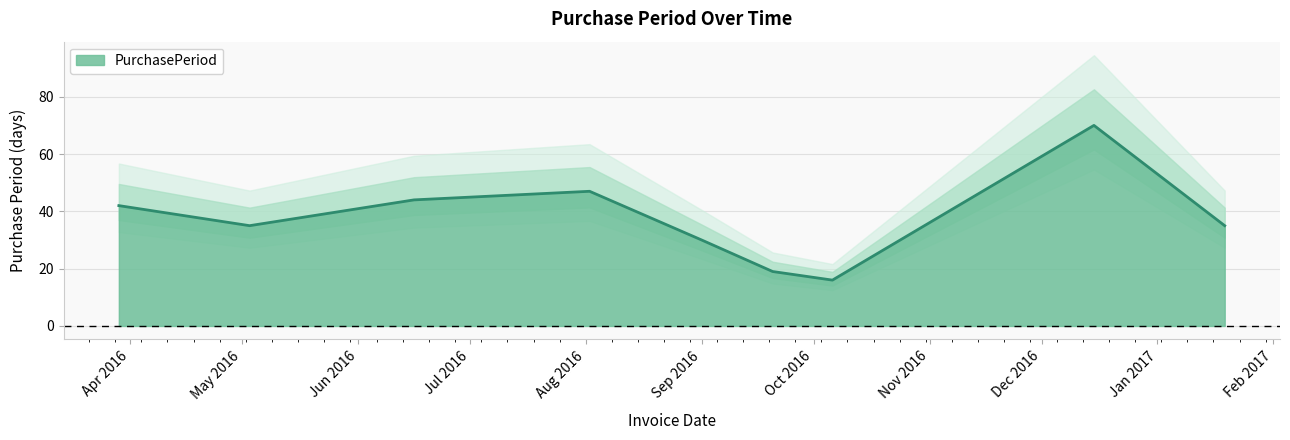

What is the approximate value at 2016-05-03, to the nearest 5?

35